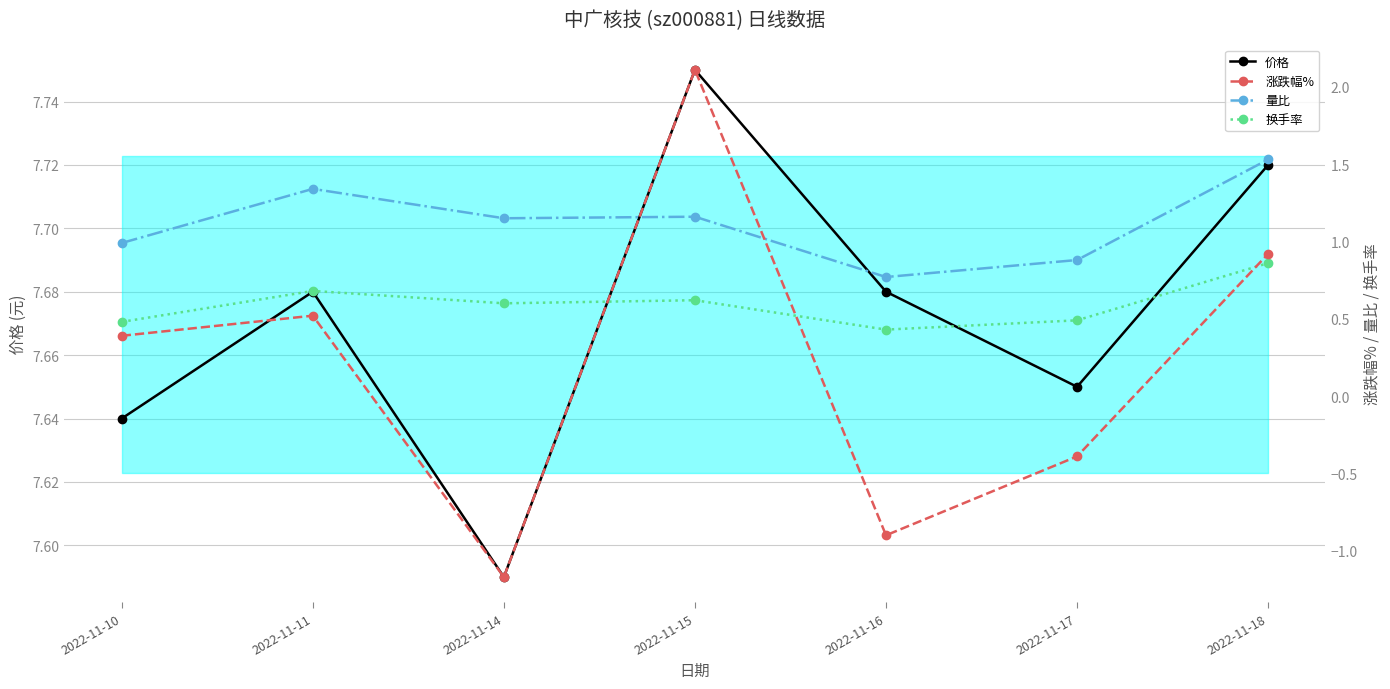

At which category is the sum across all series the highest?

2022-11-15